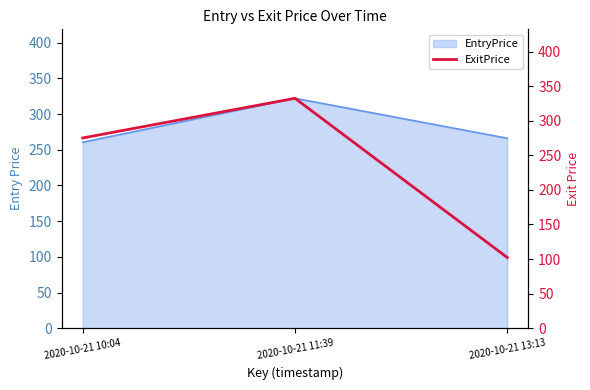

What position from the left is 2020-10-21 13:13?

3